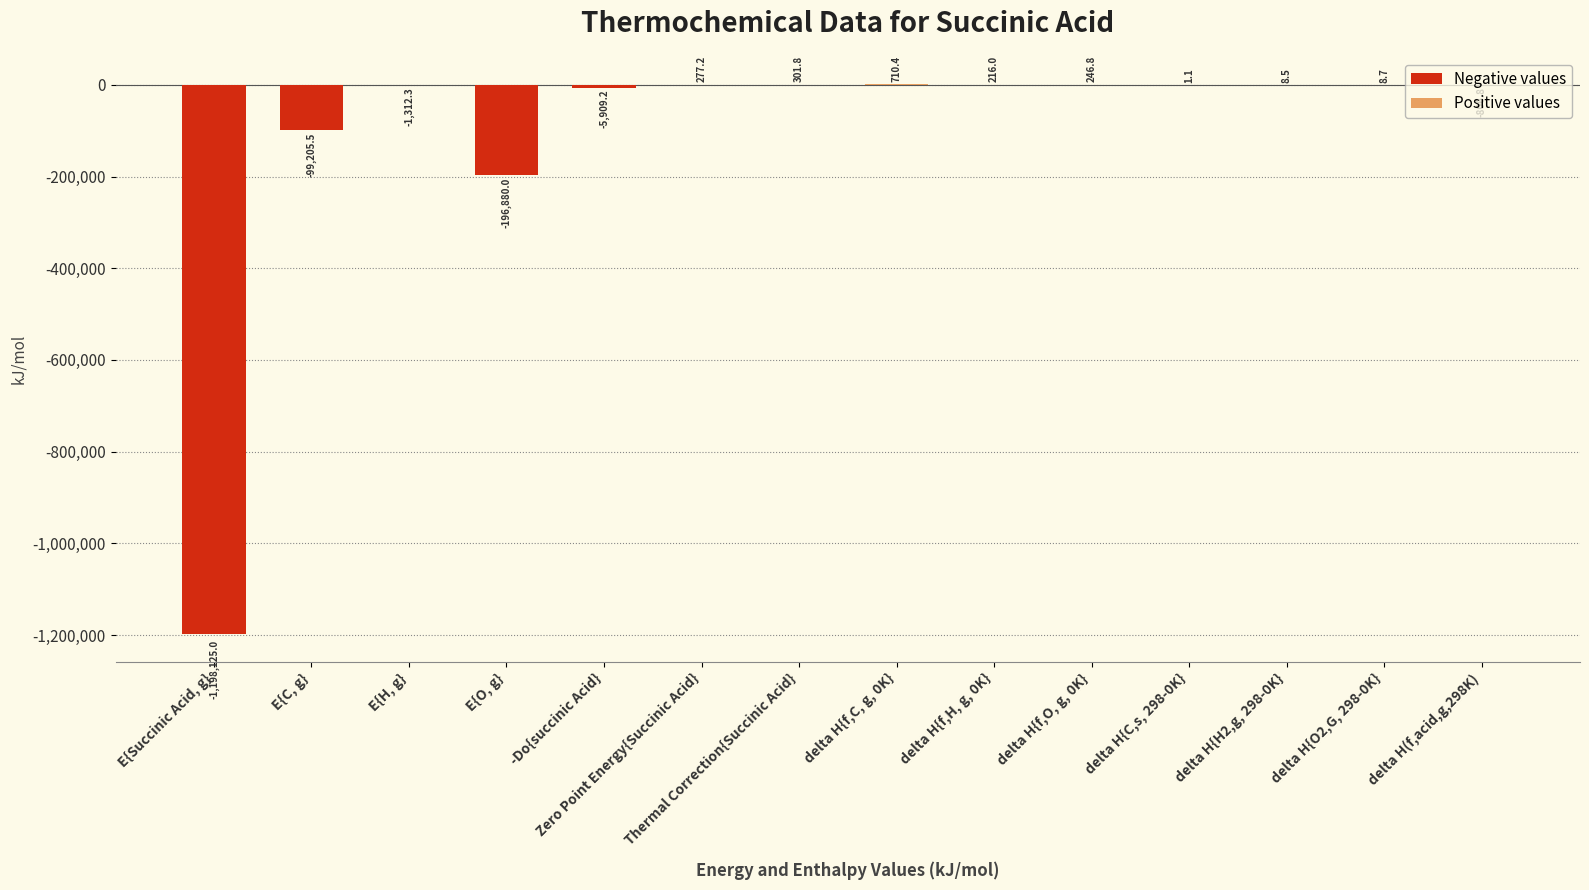

What is the difference between the values at delta H{f,H, g, 0K} and delta H{O2,G, 298-0K}?

207.3